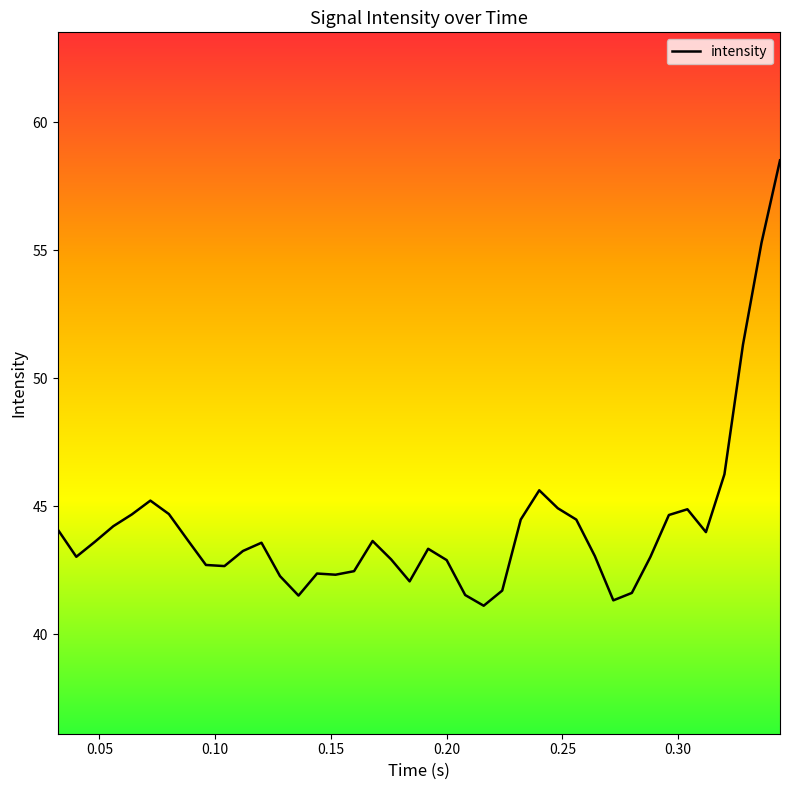

What is the minimum value shown in the chart?

41.1